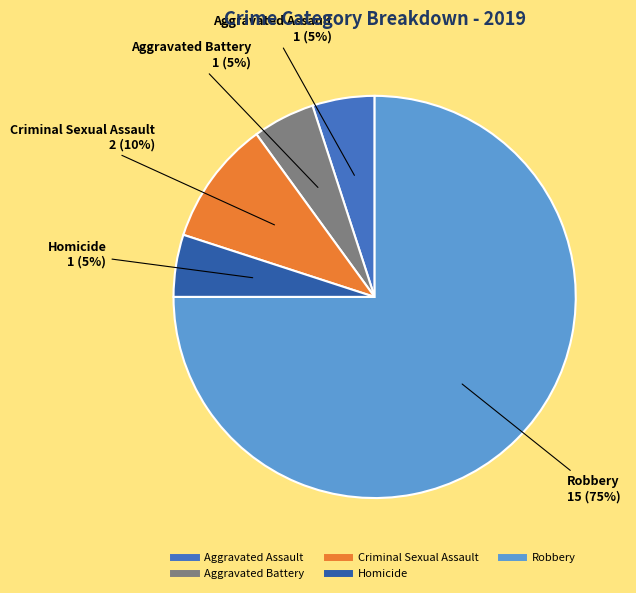

The Homicide slice represents 5% of the pie. True or false?

True